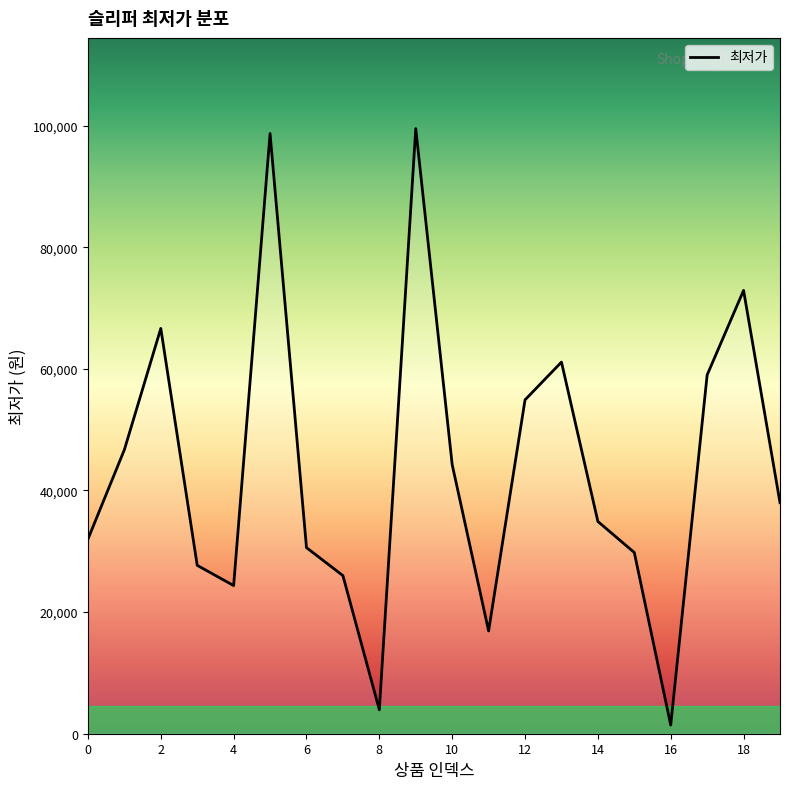

How many values are below 37990?

10